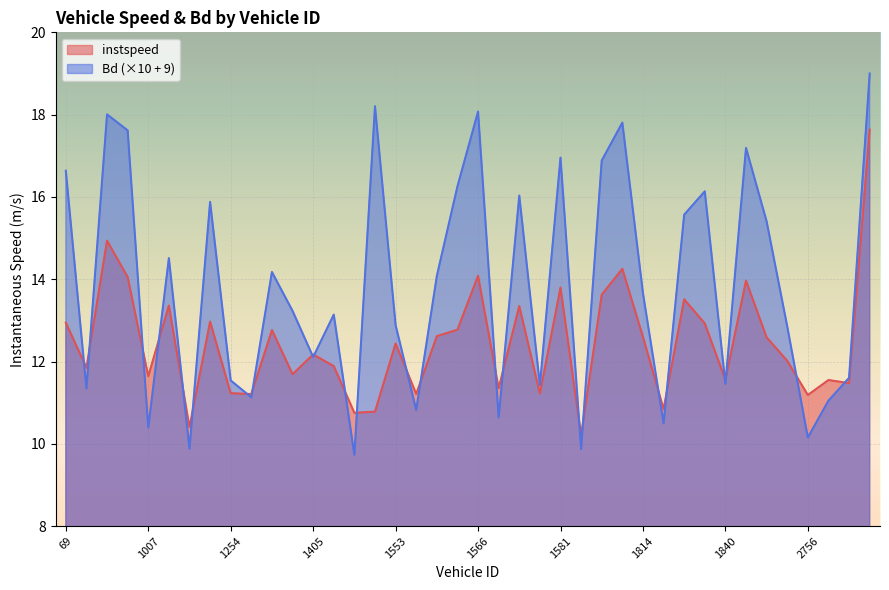

Reading left to right, extract all data points from this chart.

instspeed: 69=12.9	767=11.8	999=14.9	1006=14.1	1007=11.6	1032=13.4	1237=10.4	1249=13.0	1254=11.2	1260=11.2	1400=12.8	1403=11.7	1405=12.2	1407=11.9	1411=10.8	1552=10.8	1553=12.4	1556=11.2	1558=12.6	1560=12.8	1566=14.1	1567=11.4	1571=13.3	1579=11.2	1581=13.8	1588=10.2	1809=13.6	1811=14.3	1814=12.6	1830=10.8	1838=13.5	1839=12.9	1840=11.6	2069=14.0	2752=12.6	2755=12.0	2756=11.2	2759=11.6	2767=11.5	3001=17.6
Bd: 69=16.6	767=11.3	999=18.0	1006=17.6	1007=10.4	1032=14.5	1237=9.9	1249=15.9	1254=11.5	1260=11.1	1400=14.2	1403=13.2	1405=12.1	1407=13.1	1411=9.7	1552=18.2	1553=12.9	1556=10.8	1558=14.1	1560=16.3	1566=18.1	1567=10.6	1571=16.0	1579=11.4	1581=17.0	1588=9.9	1809=16.9	1811=17.8	1814=13.7	1830=10.5	1838=15.6	1839=16.1	1840=11.5	2069=17.2	2752=15.4	2755=12.9	2756=10.2	2759=11.0	2767=11.6	3001=19.0